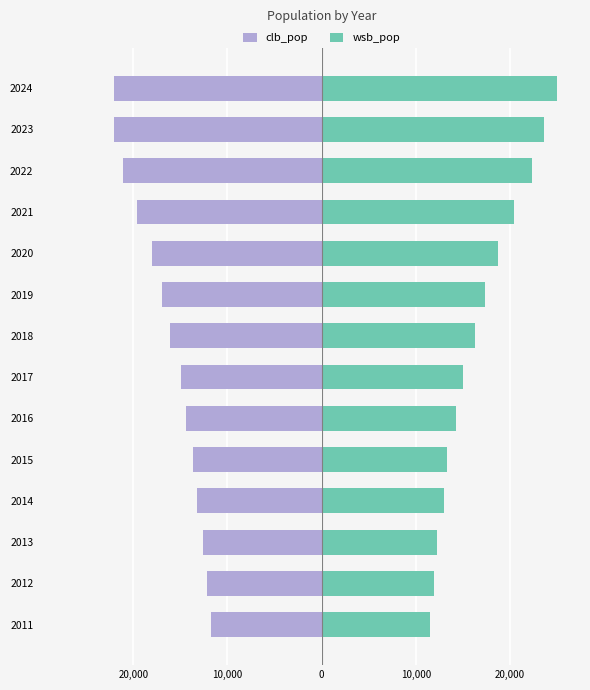

What is the maximum value shown in the chart?

24935